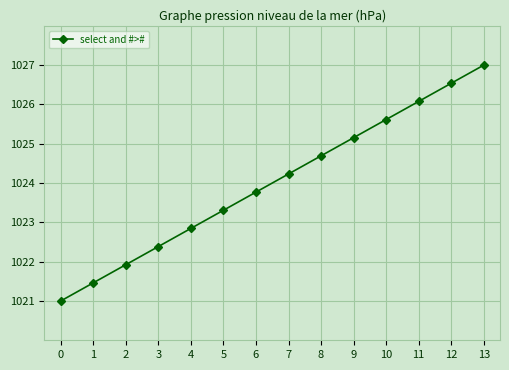

What is the sum of the values at 10 and 4?

2048.5